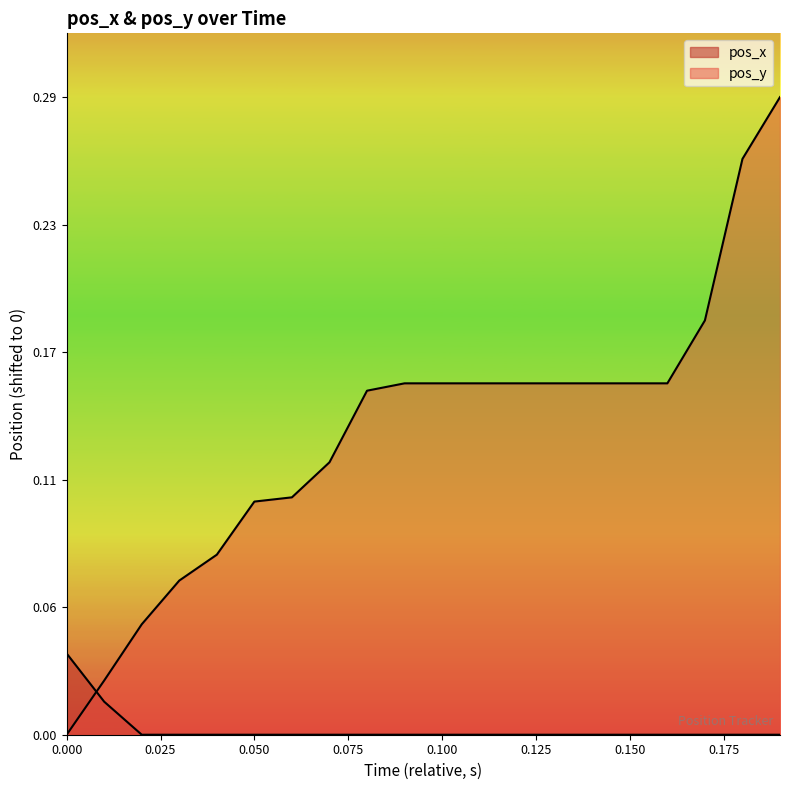

True or false: pos_x and pos_y intersect in this chart.

True